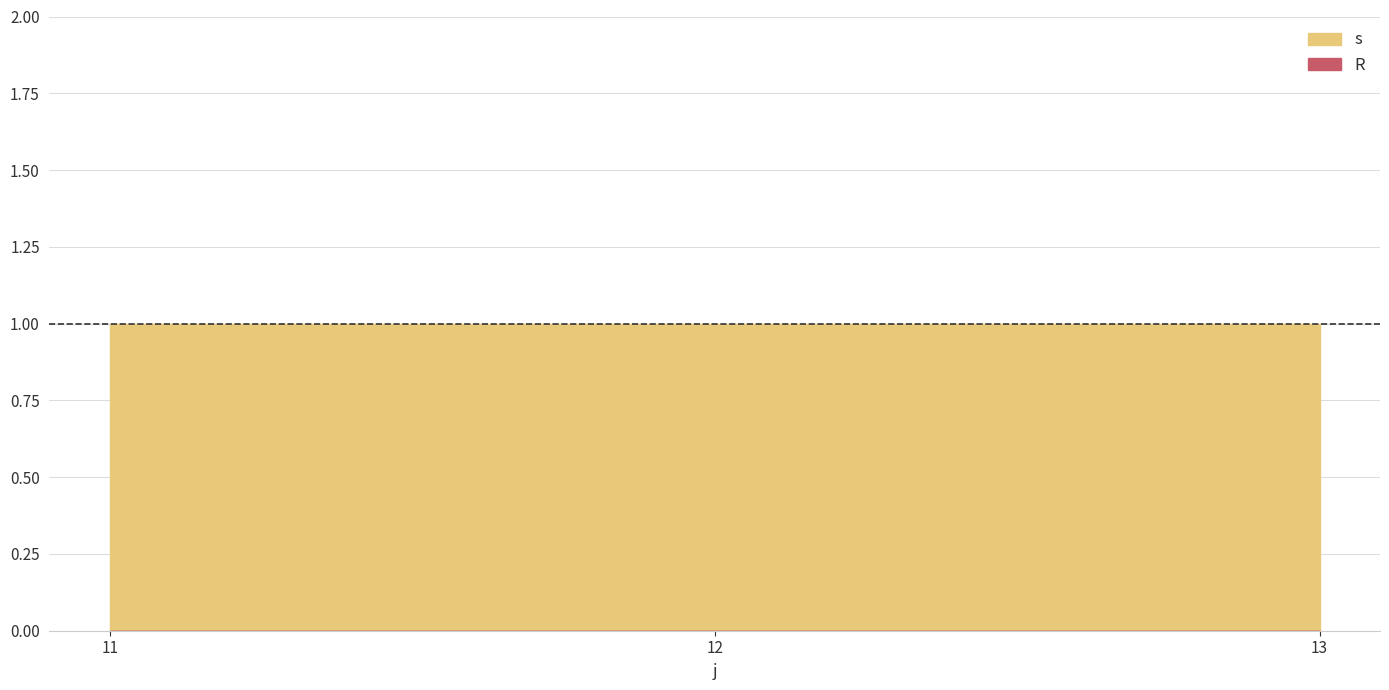

Reading left to right, list all the values displayed in this chart.

s: 1	1	1
R: 0	0	0